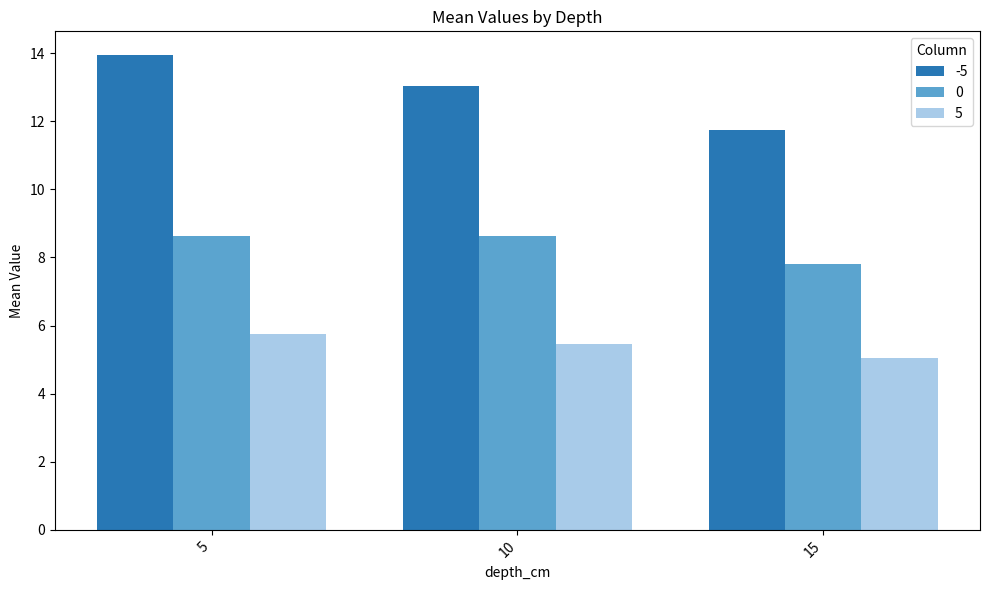

Read the 0 value at 10.

8.6